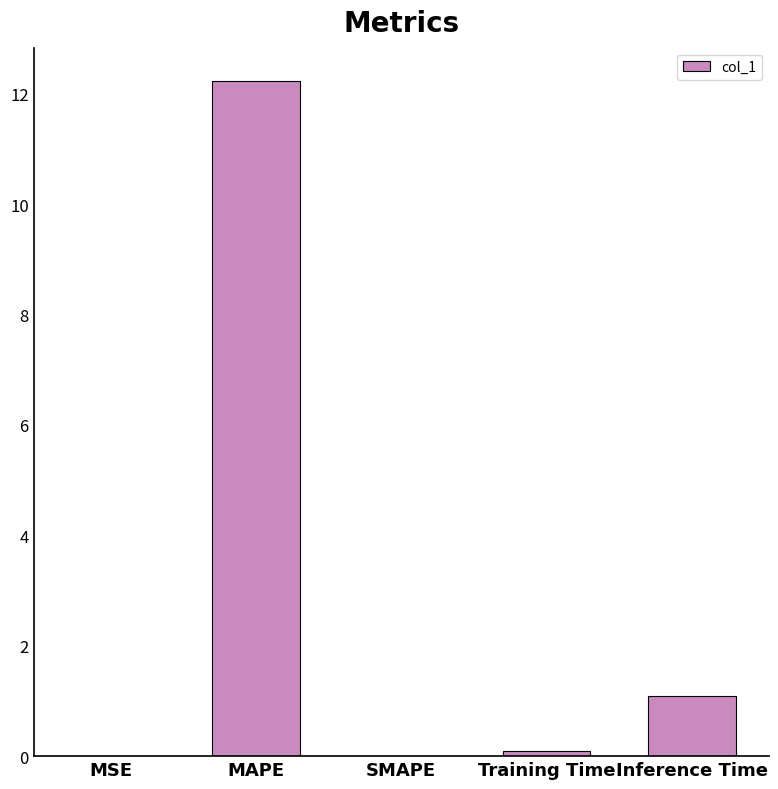

What is the sum of the values at Inference Time and MAPE?

13.3